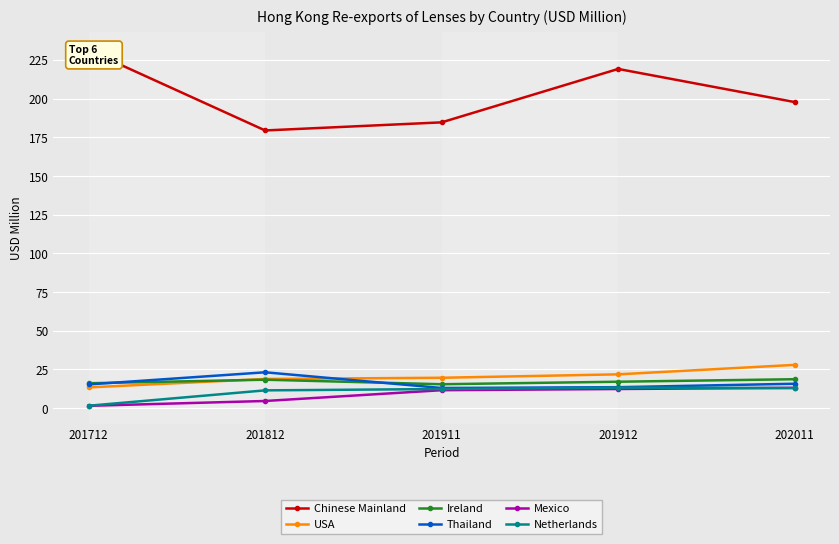

After their last crossing, which series has the higher values: Ireland or Thailand?

Ireland